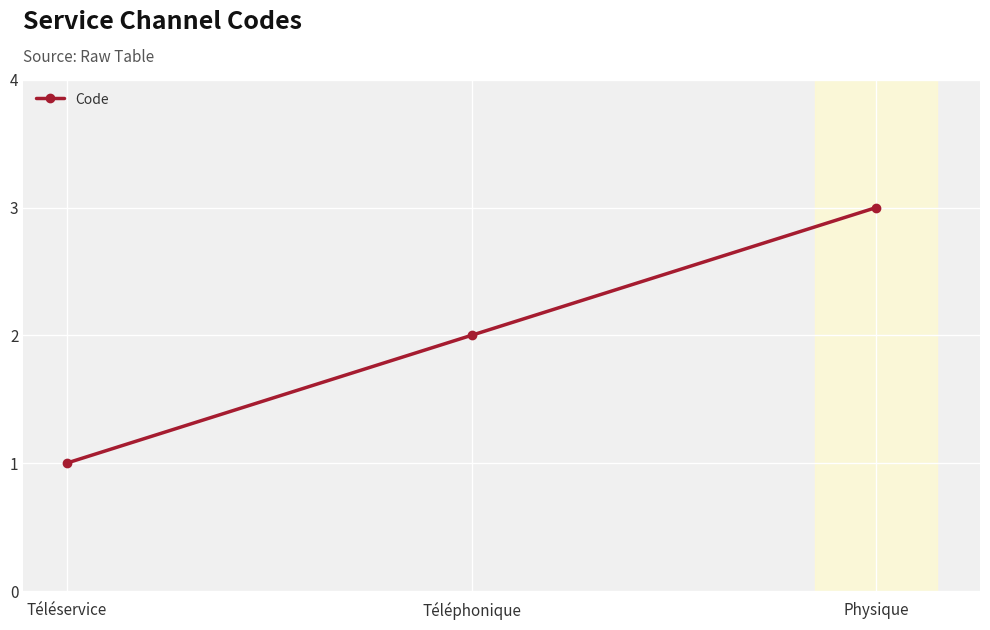

Approximately how many times larger is the value at Physique compared to Téléphonique?

1.5